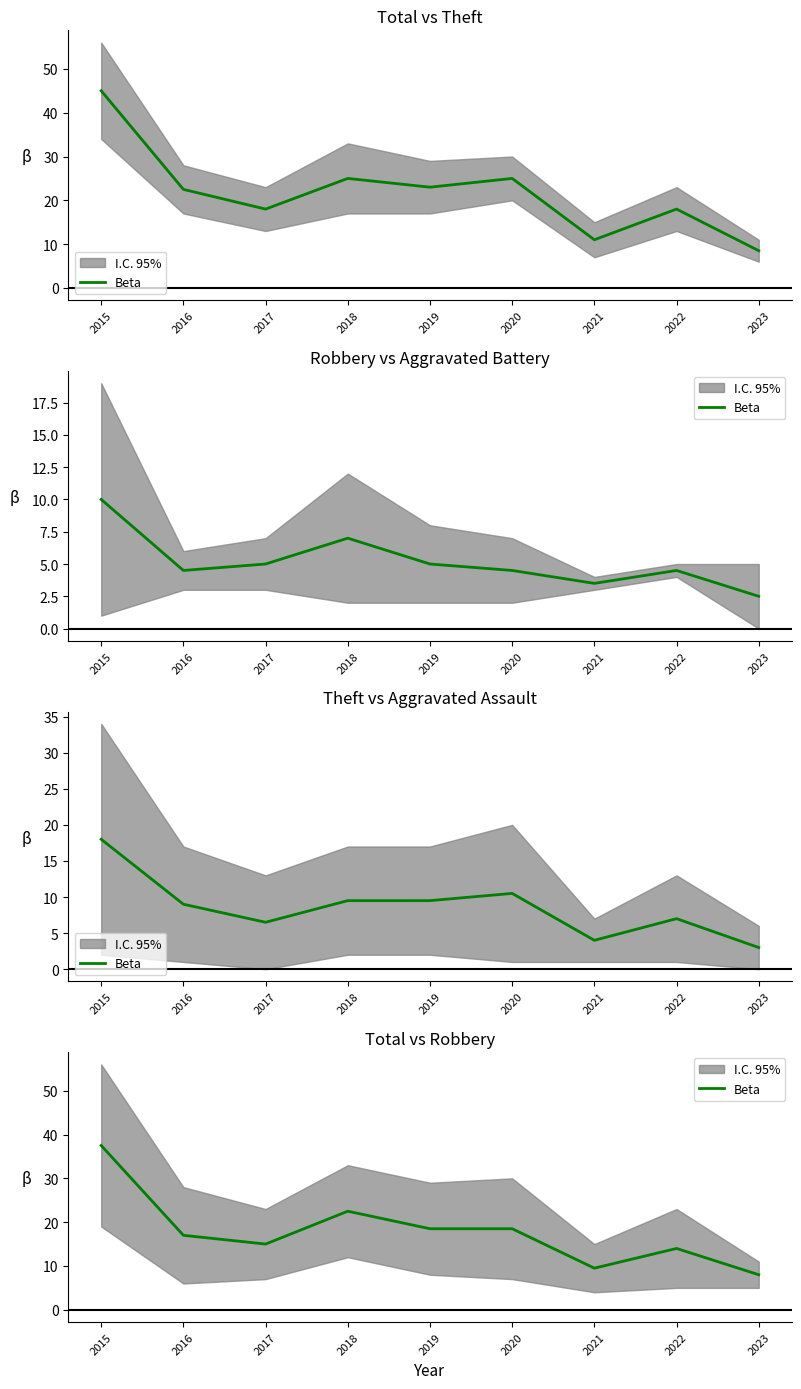

Between 2021 and 2018, which is larger?

2018